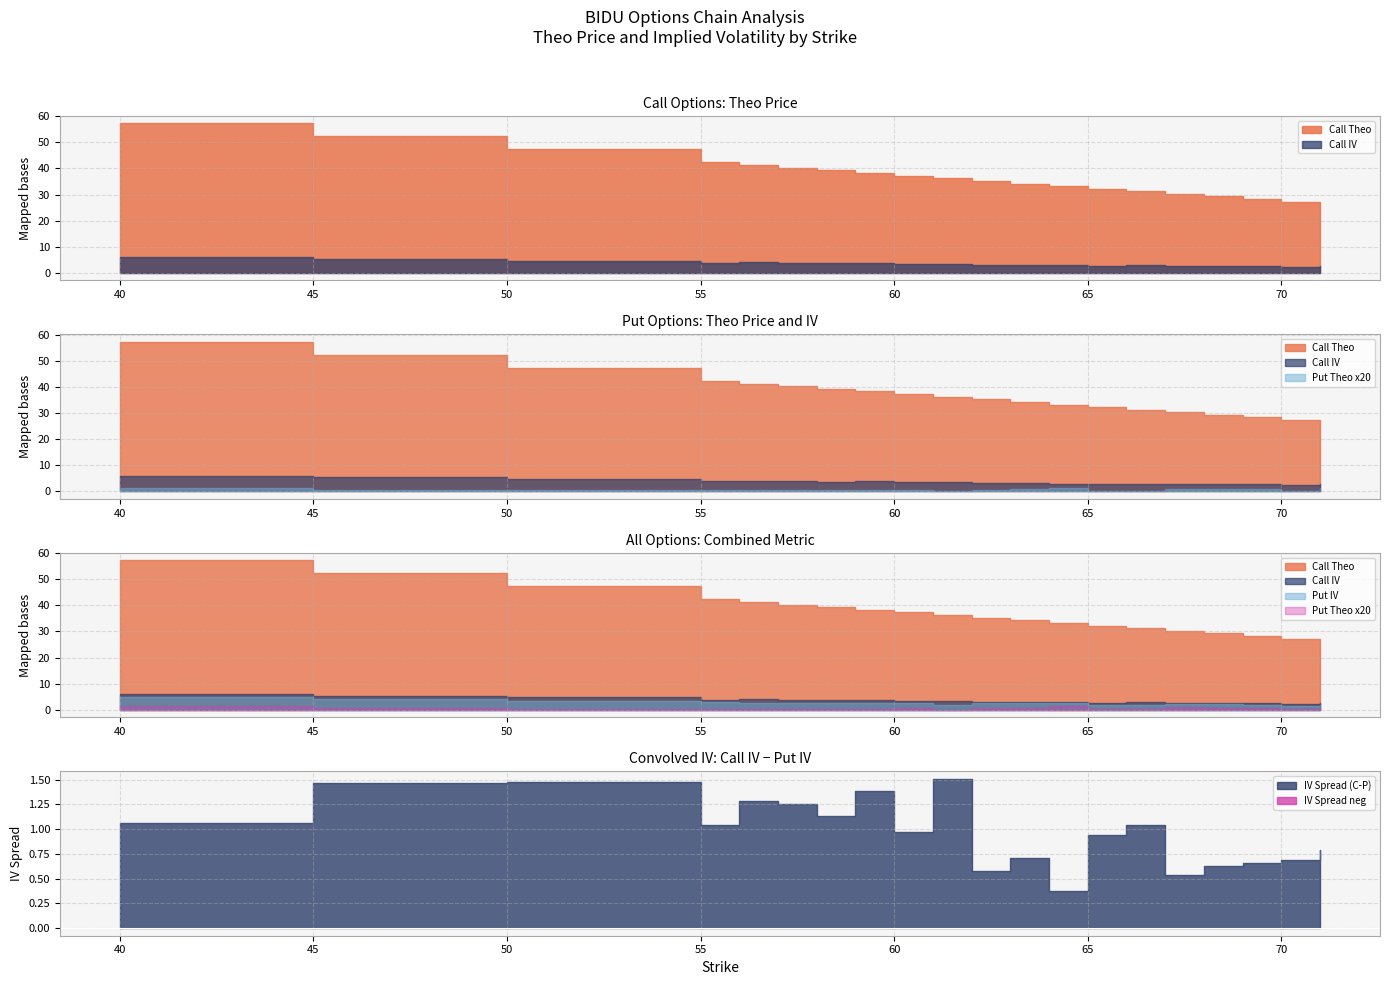

Which has a higher value, 57 or 70?

57